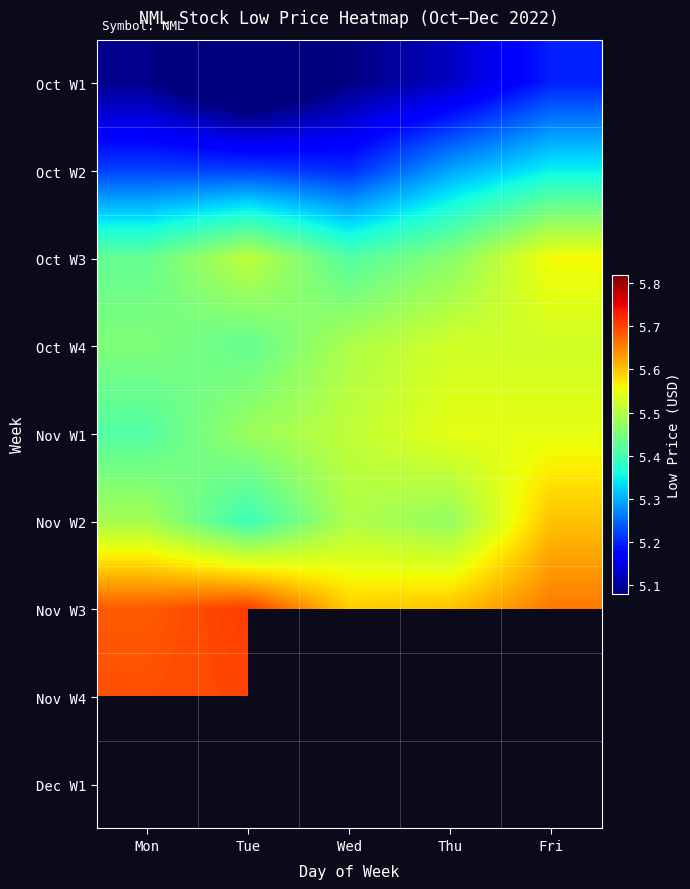

The value of Nov W4 at Tue is 5.7. True or false?

True